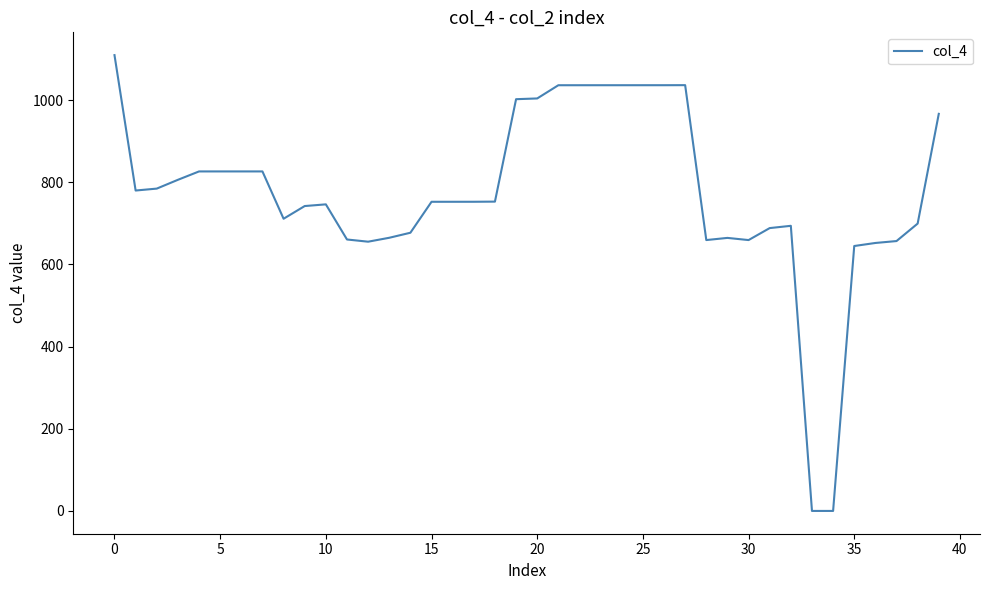

What is the greatest value displayed?

1109.3